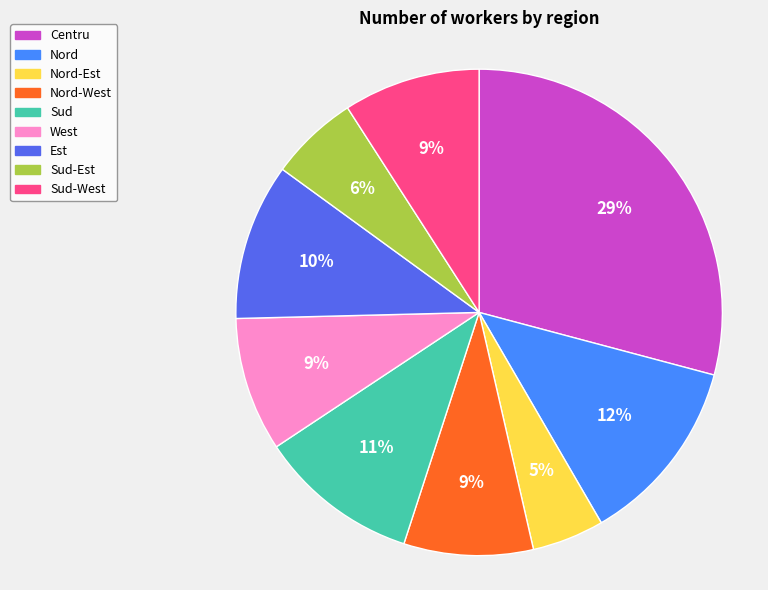

To the nearest percent, what is the average slice percentage?

11%